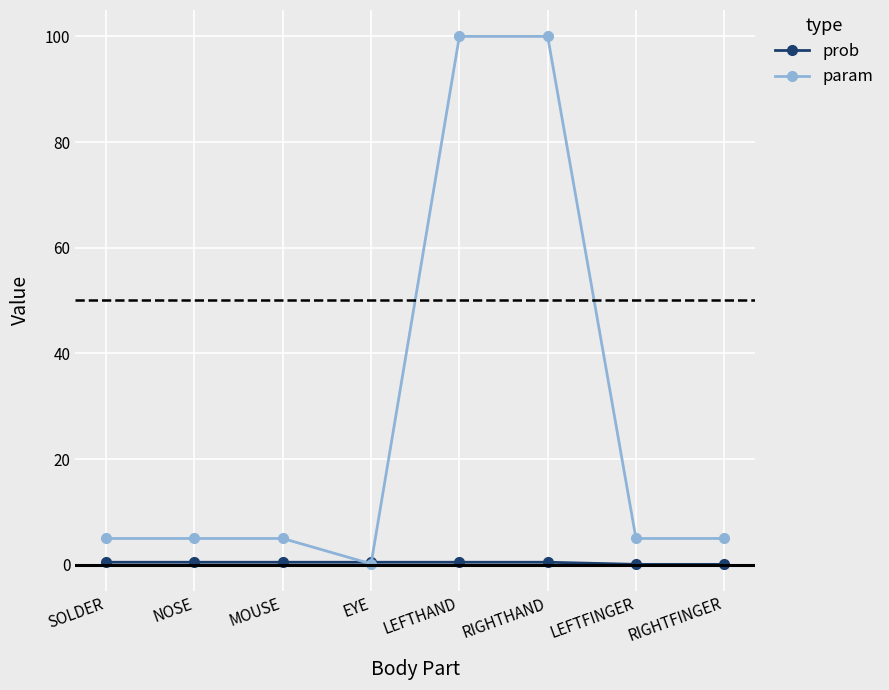

The value of param at SOLDER is 5.0. True or false?

True